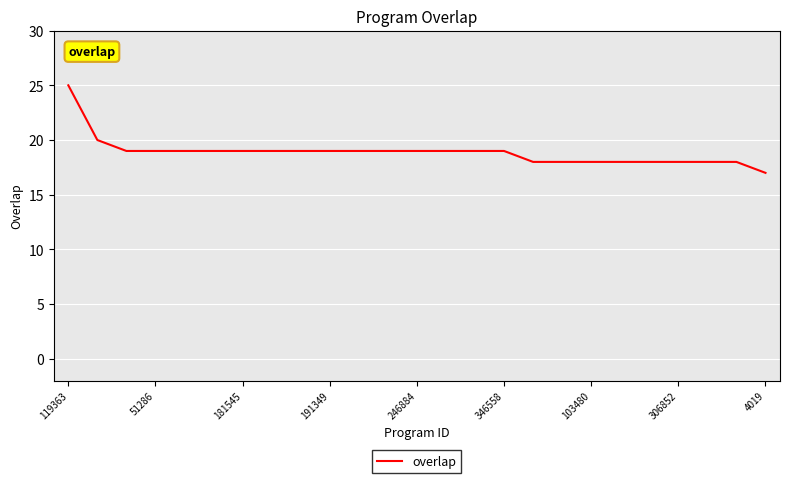

What is the greatest value displayed?

25